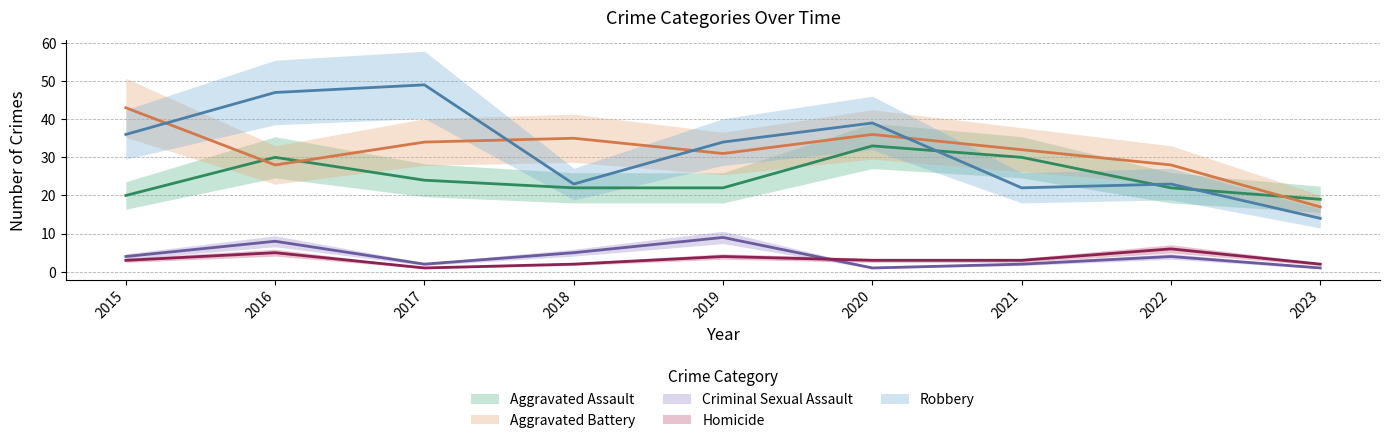

List the labels in order of Aggravated Battery value, smallest first.

2023, 2016, 2022, 2019, 2021, 2017, 2018, 2020, 2015